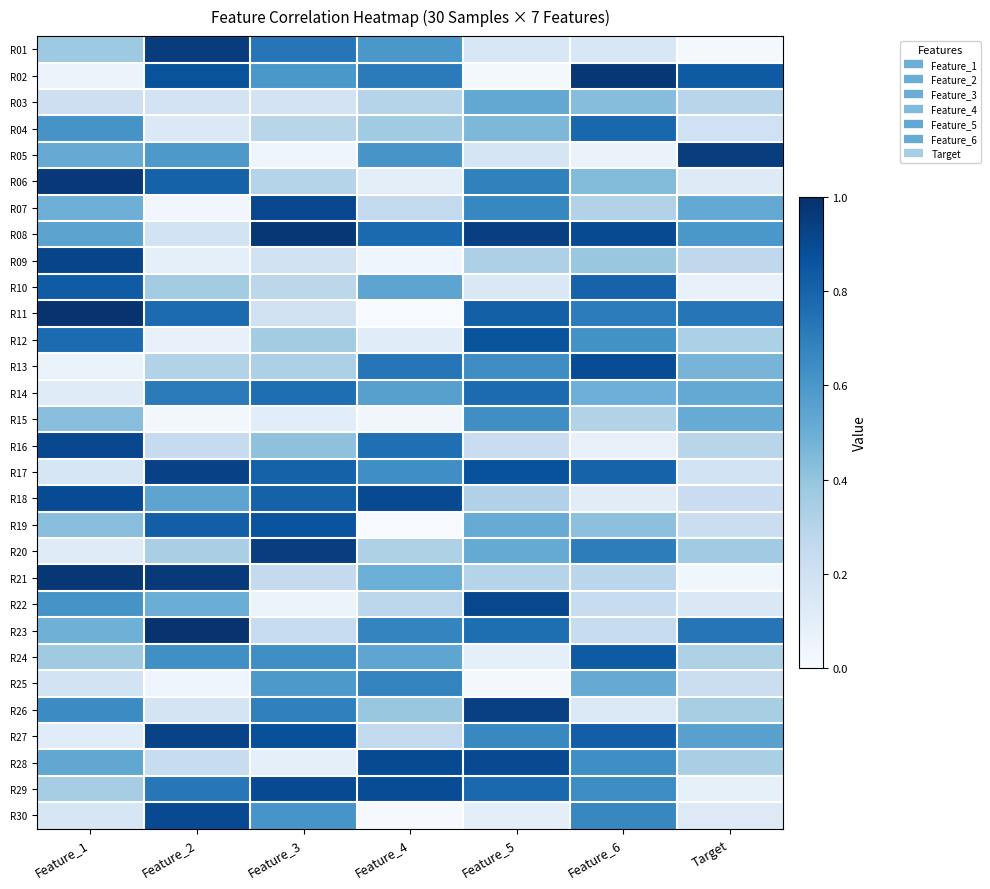

Reading right to left, what are all the values shown in this chart?

R01: Target=0.0	Feature_6=0.2	Feature_5=0.2	Feature_4=0.6	Feature_3=0.7	Feature_2=1.0	Feature_1=0.4
R02: Target=0.8	Feature_6=1.0	Feature_5=0.0	Feature_4=0.7	Feature_3=0.6	Feature_2=0.9	Feature_1=0.1
R03: Target=0.3	Feature_6=0.4	Feature_5=0.5	Feature_4=0.3	Feature_3=0.2	Feature_2=0.2	Feature_1=0.2
R04: Target=0.2	Feature_6=0.8	Feature_5=0.5	Feature_4=0.4	Feature_3=0.3	Feature_2=0.1	Feature_1=0.6
R05: Target=0.9	Feature_6=0.1	Feature_5=0.2	Feature_4=0.6	Feature_3=0.0	Feature_2=0.6	Feature_1=0.5
R06: Target=0.1	Feature_6=0.4	Feature_5=0.7	Feature_4=0.1	Feature_3=0.3	Feature_2=0.8	Feature_1=1.0
R07: Target=0.5	Feature_6=0.3	Feature_5=0.7	Feature_4=0.3	Feature_3=0.9	Feature_2=0.0	Feature_1=0.5
R08: Target=0.6	Feature_6=0.9	Feature_5=0.9	Feature_4=0.8	Feature_3=1.0	Feature_2=0.2	Feature_1=0.5
R09: Target=0.3	Feature_6=0.4	Feature_5=0.3	Feature_4=0.0	Feature_3=0.2	Feature_2=0.1	Feature_1=0.9
R10: Target=0.1	Feature_6=0.8	Feature_5=0.1	Feature_4=0.5	Feature_3=0.3	Feature_2=0.4	Feature_1=0.8
R11: Target=0.7	Feature_6=0.7	Feature_5=0.8	Feature_4=0.0	Feature_3=0.2	Feature_2=0.8	Feature_1=1.0
R12: Target=0.3	Feature_6=0.6	Feature_5=0.9	Feature_4=0.1	Feature_3=0.4	Feature_2=0.1	Feature_1=0.8
R13: Target=0.5	Feature_6=0.9	Feature_5=0.6	Feature_4=0.7	Feature_3=0.3	Feature_2=0.3	Feature_1=0.1
R14: Target=0.5	Feature_6=0.5	Feature_5=0.8	Feature_4=0.6	Feature_3=0.8	Feature_2=0.7	Feature_1=0.1
R15: Target=0.5	Feature_6=0.3	Feature_5=0.6	Feature_4=0.0	Feature_3=0.1	Feature_2=0.0	Feature_1=0.4
R16: Target=0.3	Feature_6=0.1	Feature_5=0.2	Feature_4=0.8	Feature_3=0.4	Feature_2=0.2	Feature_1=0.9
R17: Target=0.2	Feature_6=0.8	Feature_5=0.9	Feature_4=0.6	Feature_3=0.8	Feature_2=0.9	Feature_1=0.2
R18: Target=0.2	Feature_6=0.1	Feature_5=0.3	Feature_4=0.9	Feature_3=0.8	Feature_2=0.5	Feature_1=0.9
R19: Target=0.2	Feature_6=0.4	Feature_5=0.5	Feature_4=0.0	Feature_3=0.9	Feature_2=0.8	Feature_1=0.4
R20: Target=0.4	Feature_6=0.7	Feature_5=0.5	Feature_4=0.3	Feature_3=0.9	Feature_2=0.3	Feature_1=0.1
R21: Target=0.0	Feature_6=0.3	Feature_5=0.3	Feature_4=0.5	Feature_3=0.3	Feature_2=1.0	Feature_1=1.0
R22: Target=0.1	Feature_6=0.2	Feature_5=0.9	Feature_4=0.3	Feature_3=0.1	Feature_2=0.5	Feature_1=0.6
R23: Target=0.7	Feature_6=0.2	Feature_5=0.8	Feature_4=0.7	Feature_3=0.2	Feature_2=1.0	Feature_1=0.5
R24: Target=0.3	Feature_6=0.8	Feature_5=0.1	Feature_4=0.5	Feature_3=0.6	Feature_2=0.6	Feature_1=0.4
R25: Target=0.2	Feature_6=0.5	Feature_5=0.0	Feature_4=0.7	Feature_3=0.6	Feature_2=0.0	Feature_1=0.2
R26: Target=0.3	Feature_6=0.1	Feature_5=0.9	Feature_4=0.4	Feature_3=0.7	Feature_2=0.2	Feature_1=0.6
R27: Target=0.6	Feature_6=0.8	Feature_5=0.7	Feature_4=0.3	Feature_3=0.9	Feature_2=0.9	Feature_1=0.1
R28: Target=0.3	Feature_6=0.6	Feature_5=0.9	Feature_4=0.9	Feature_3=0.1	Feature_2=0.2	Feature_1=0.5
R29: Target=0.1	Feature_6=0.6	Feature_5=0.8	Feature_4=0.9	Feature_3=0.9	Feature_2=0.7	Feature_1=0.3
R30: Target=0.1	Feature_6=0.7	Feature_5=0.1	Feature_4=0.0	Feature_3=0.6	Feature_2=0.9	Feature_1=0.2